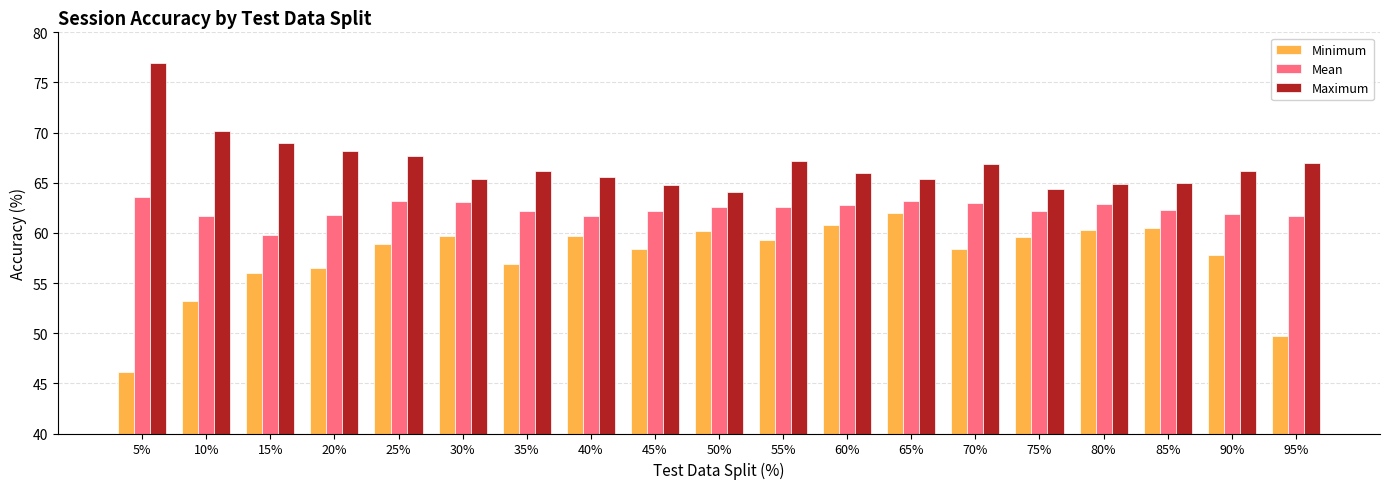

Which category has the highest value in the Maximum series?

5%